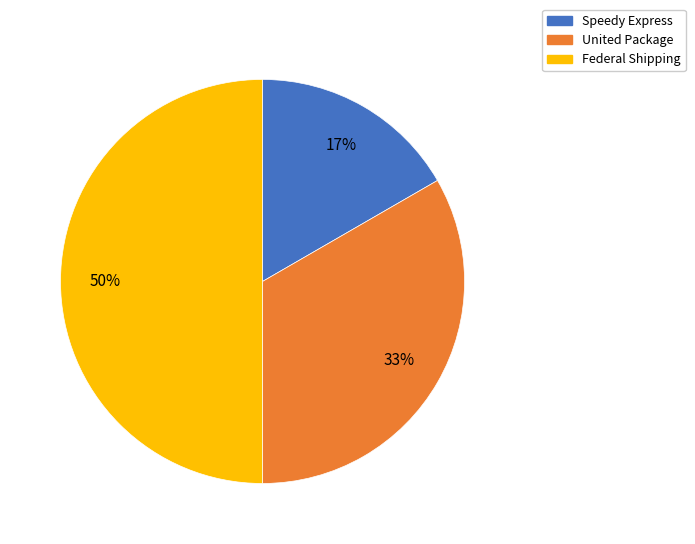

Is Speedy Express the majority of the pie?

No